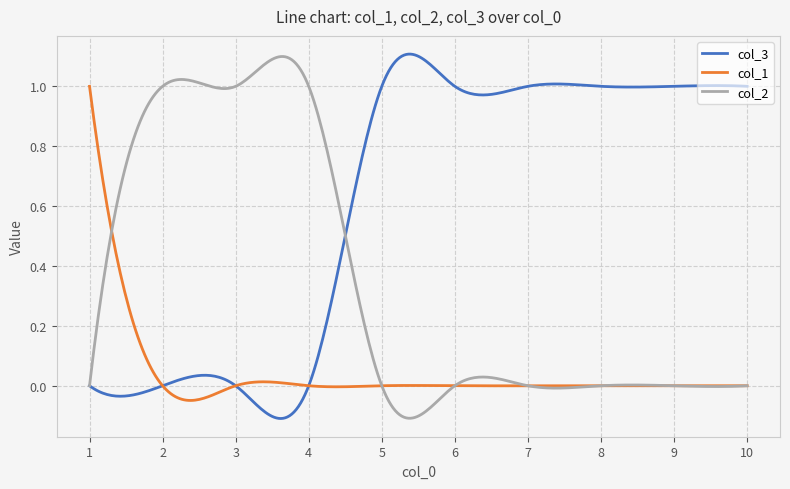

List the series in order of their overall mean, lowest first.

col_1, col_2, col_3